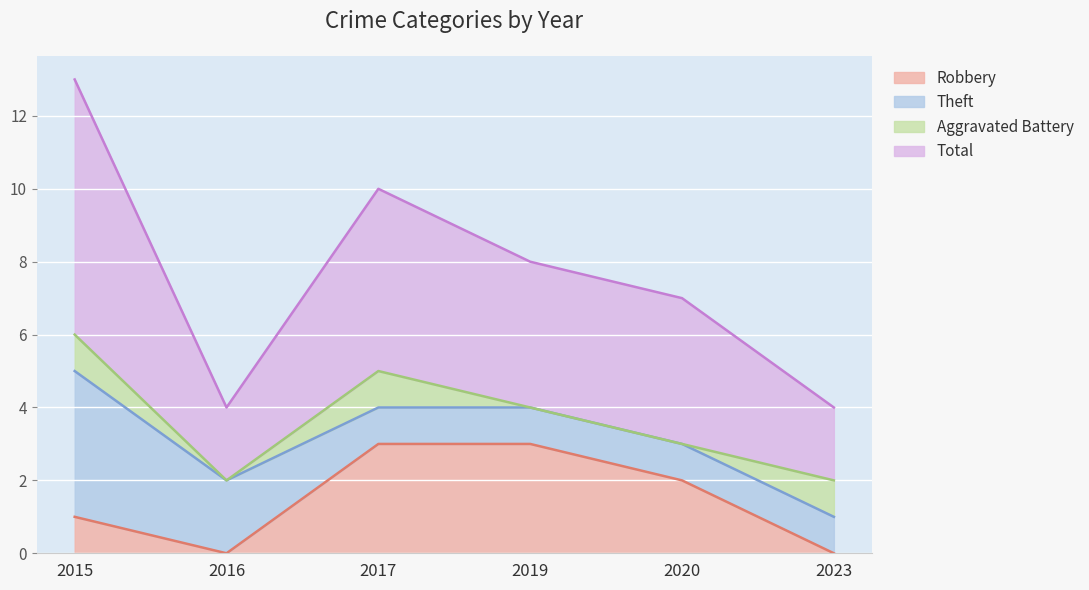

True or false: Robbery has more than 1 interior local peaks.

False